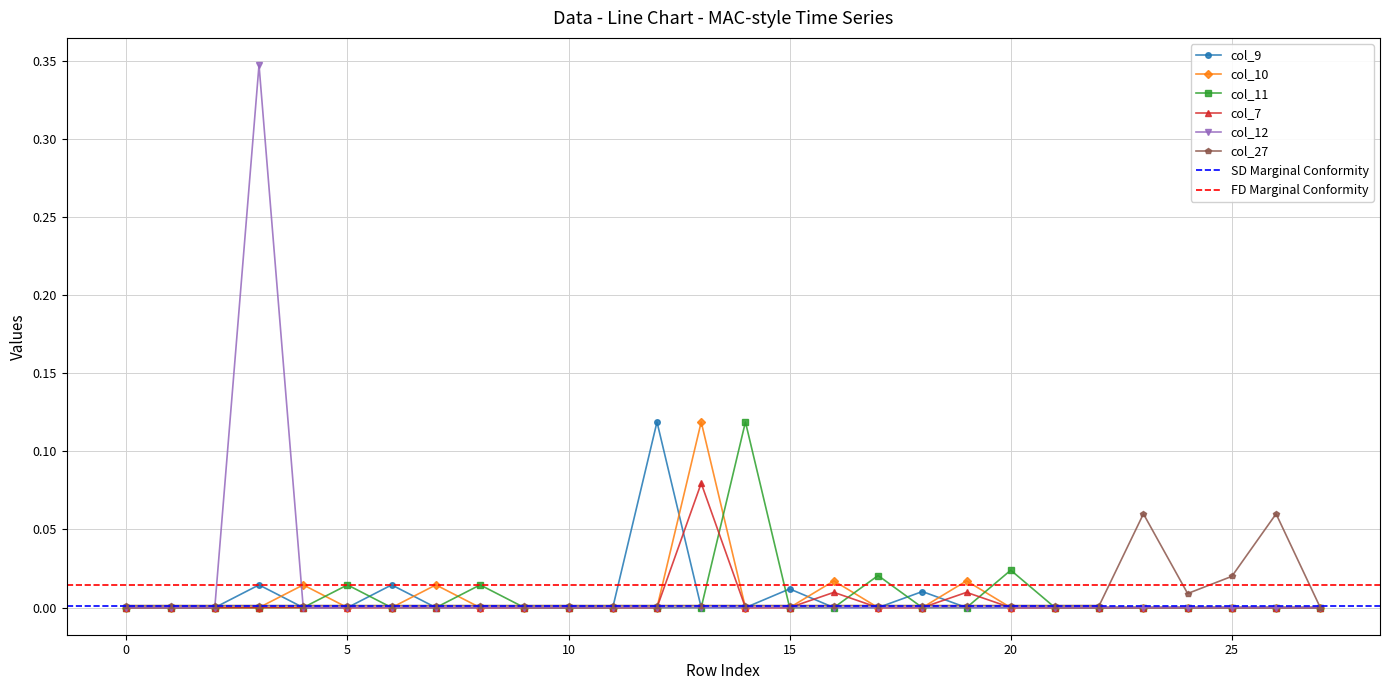

What is the maximum value for col_9?

0.1